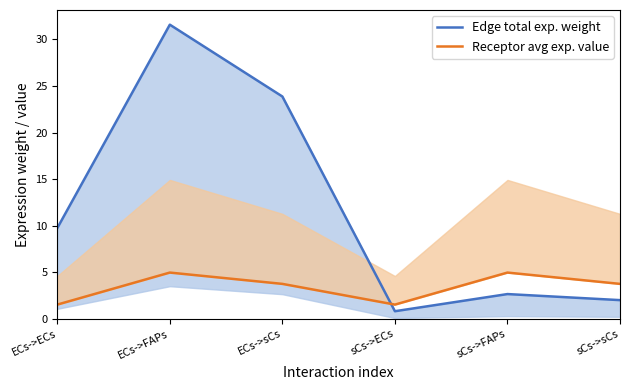

Reading left to right, what are all the values shown in this chart?

Edge total exp. weight: 9.7	31.6	23.9	0.8	2.7	2.0
Receptor avg exp. value: 1.5	5.0	3.8	1.5	5.0	3.8